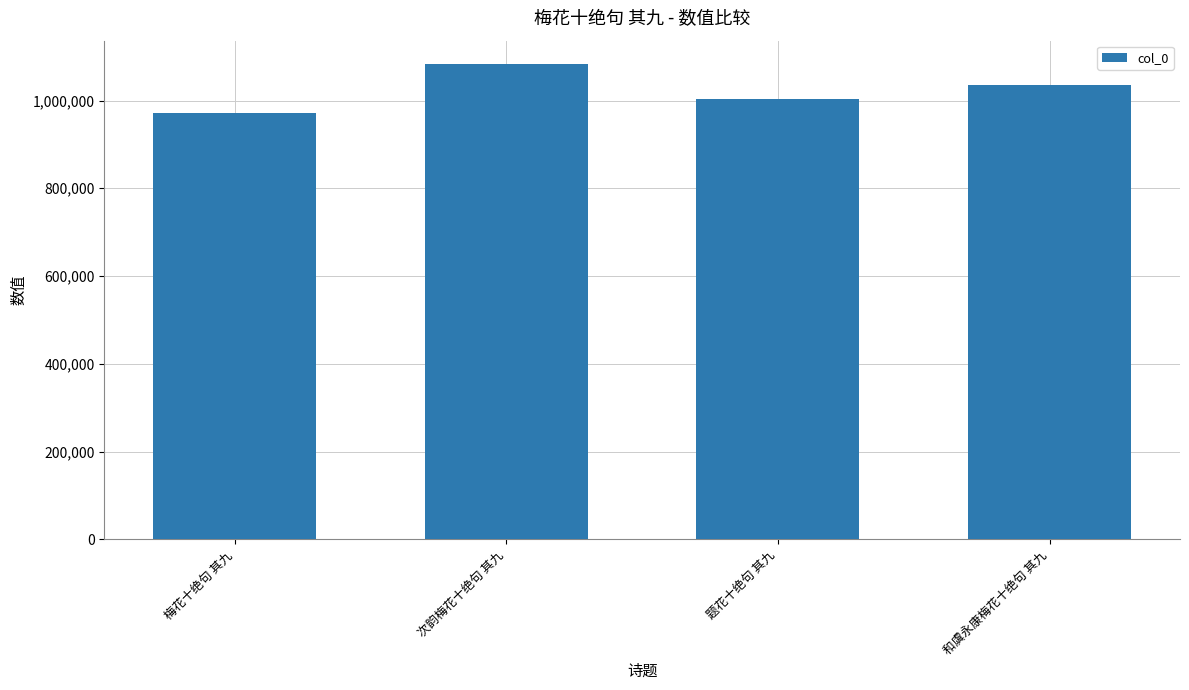

The value at 和虞永康梅花十绝句 其九 is 1034507. True or false?

True